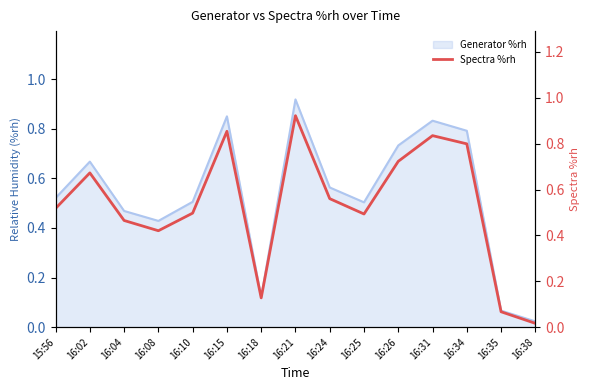

Reading left to right, what are all the values shown in this chart?

15:56=0.5	16:02=0.7	16:04=0.5	16:08=0.4	16:10=0.5	16:15=0.9	16:18=0.1	16:21=0.9	16:24=0.6	16:25=0.5	16:26=0.7	16:31=0.8	16:34=0.8	16:35=0.1	16:38=0.0